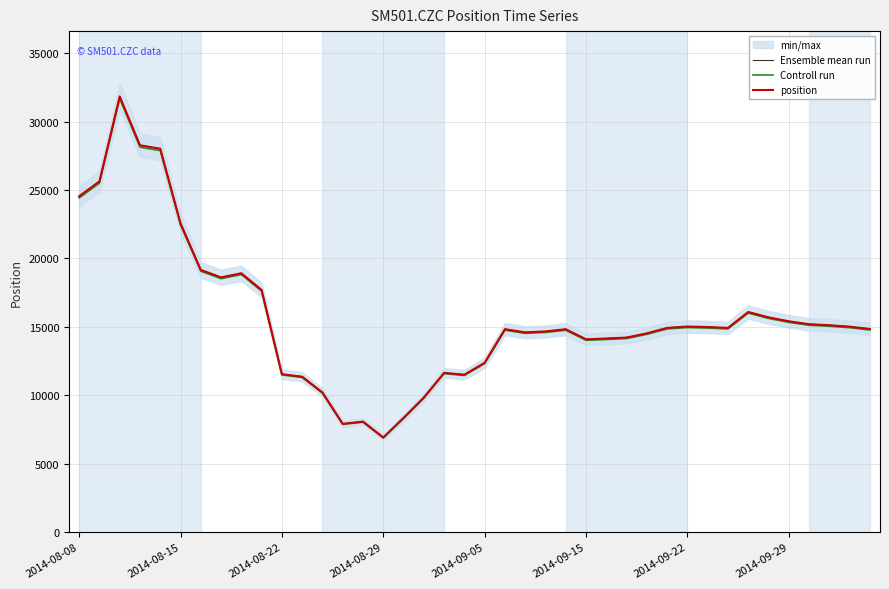

What are all the series names shown in the legend?

Ensemble mean run, Controll run, position